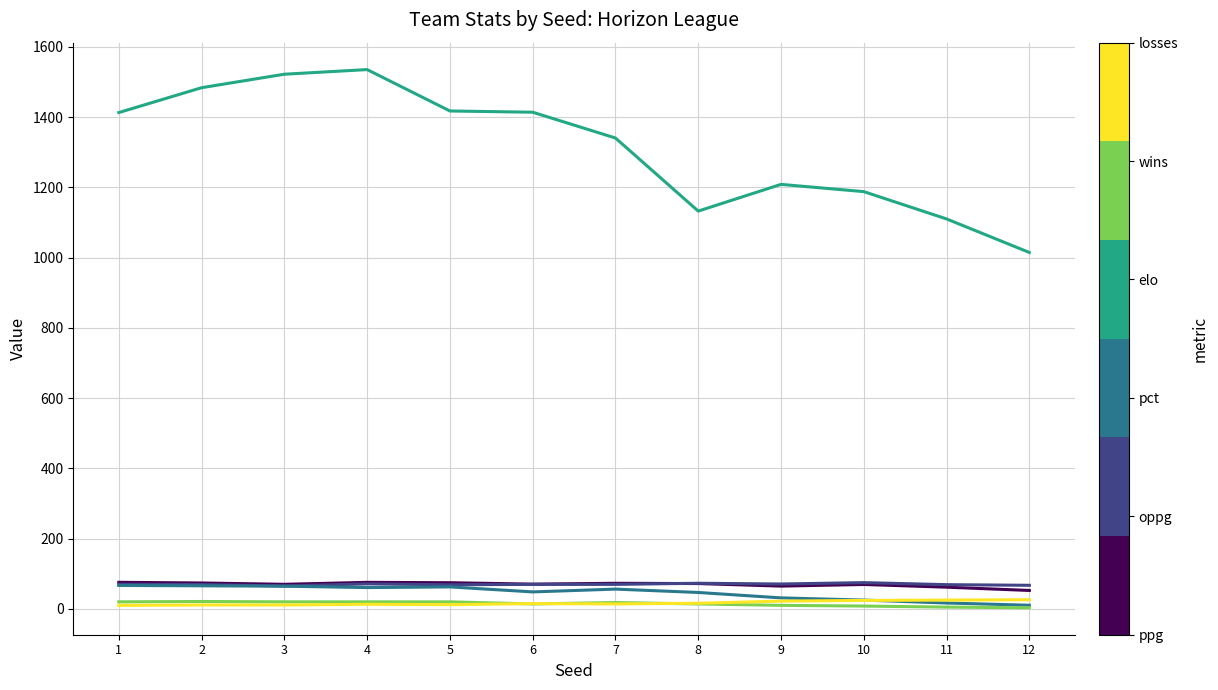

How many lines are shown in the chart?

6